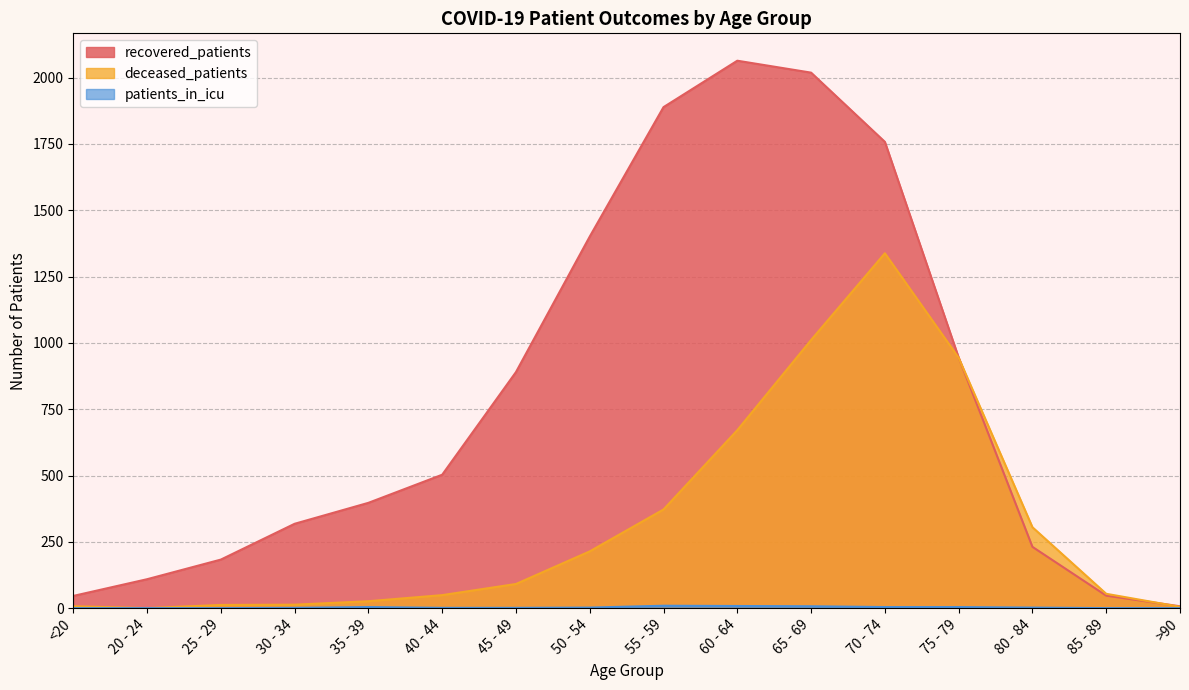

What is the difference between the highest and lowest values at 70 - 74?

1754